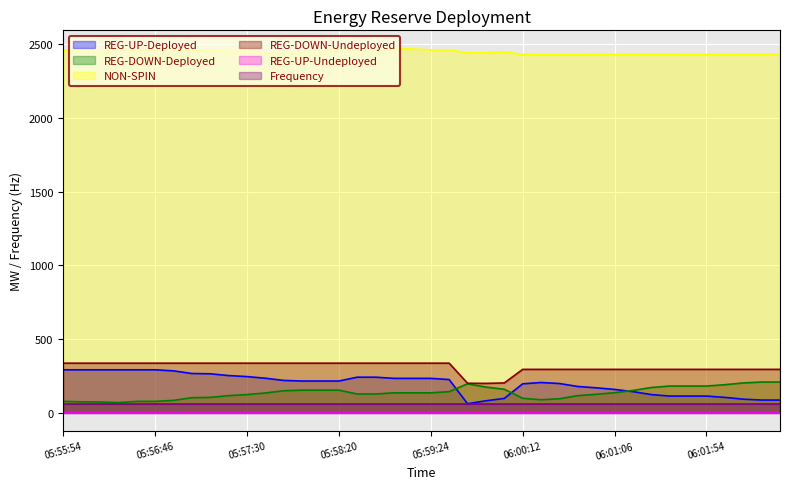

List the labels in order of REG-DOWN-Undeployed value, largest first.

05:55:54, 05:56:06, 05:56:10, 05:56:26, 05:56:34, 05:56:46, 05:56:54, 05:57:06, 05:57:14, 05:57:26, 05:57:30, 05:57:46, 05:57:54, 05:58:06, 05:58:14, 05:58:20, 05:58:46, 05:58:52, 05:59:06, 05:59:14, 05:59:24, 05:59:34, 06:00:12, 06:00:26, 06:00:32, 06:00:46, 06:00:54, 06:01:06, 06:01:14, 06:01:26, 06:01:34, 06:01:46, 06:01:54, 06:02:06, 06:02:14, 06:02:26, 06:02:34, 06:00:00, 05:59:46, 05:59:54